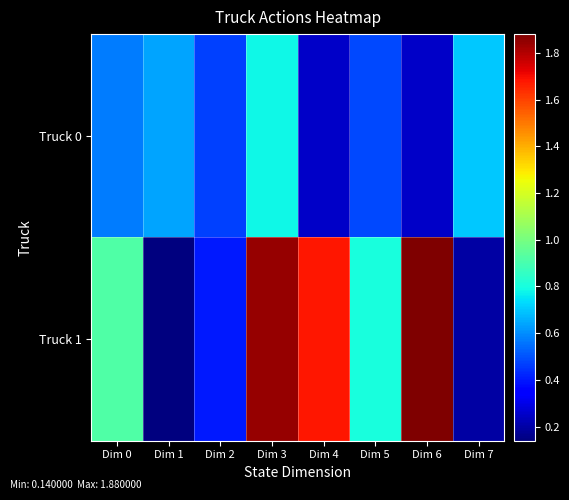

List the series in order of their overall mean, highest first.

Truck 1, Truck 0